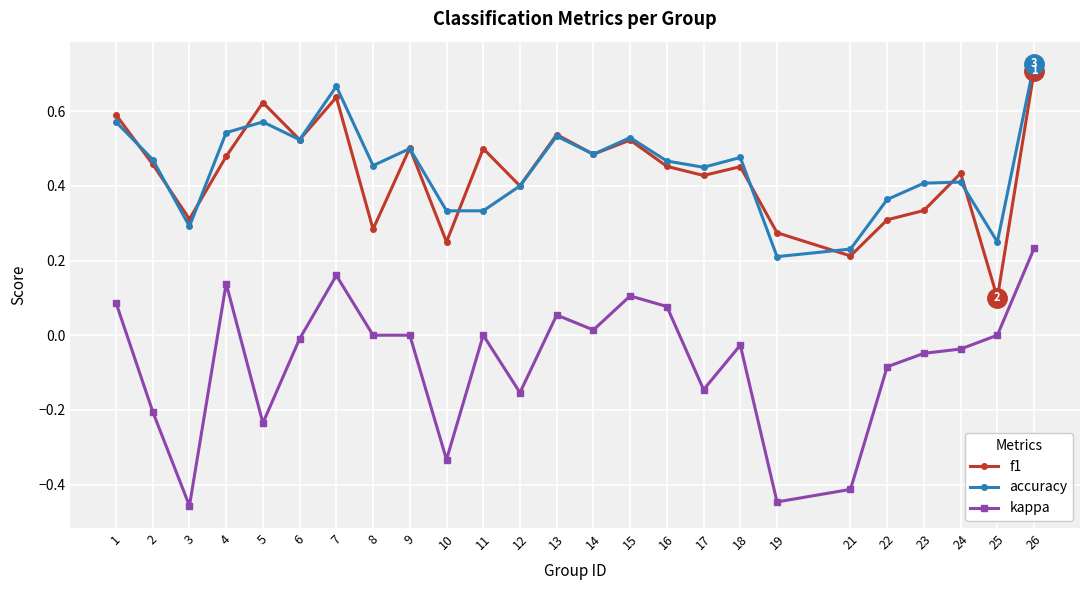

At which category does kappa reach its first local valley?

3